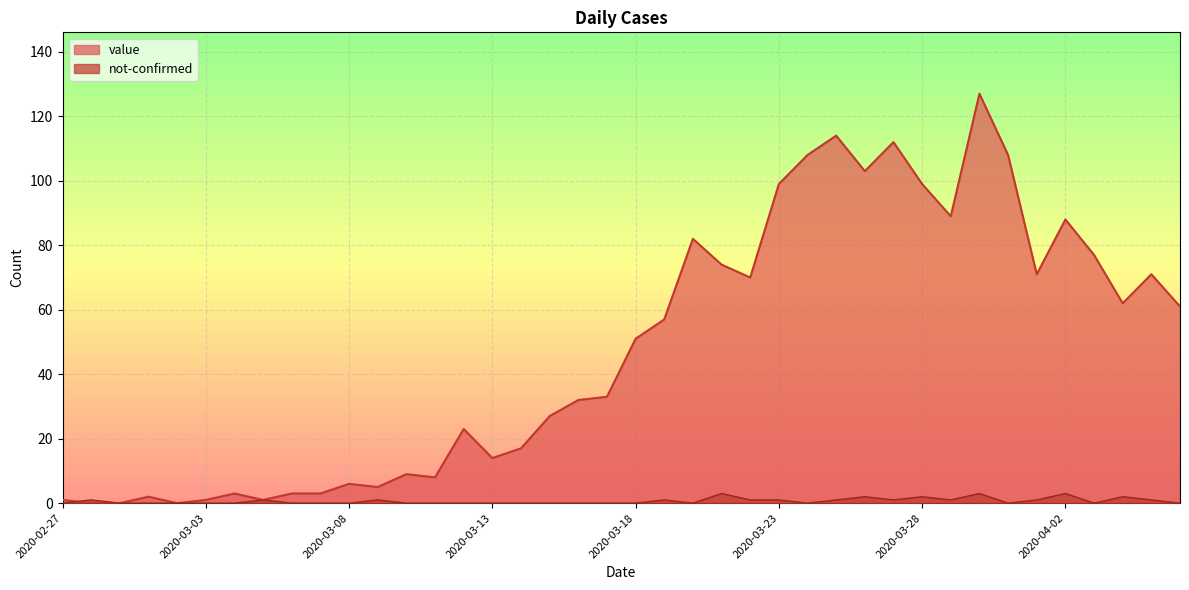

At 2020-03-12, list the series in order from smallest to largest.

not-confirmed, value